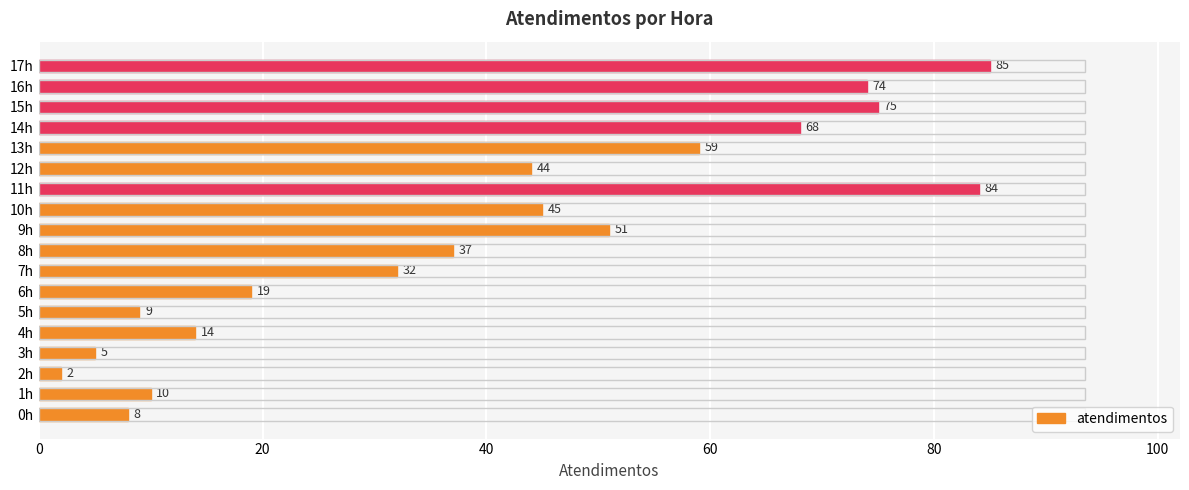

Rank the categories by value from lowest to highest.

2h, 3h, 0h, 5h, 1h, 4h, 6h, 7h, 8h, 12h, 10h, 9h, 13h, 14h, 16h, 15h, 11h, 17h